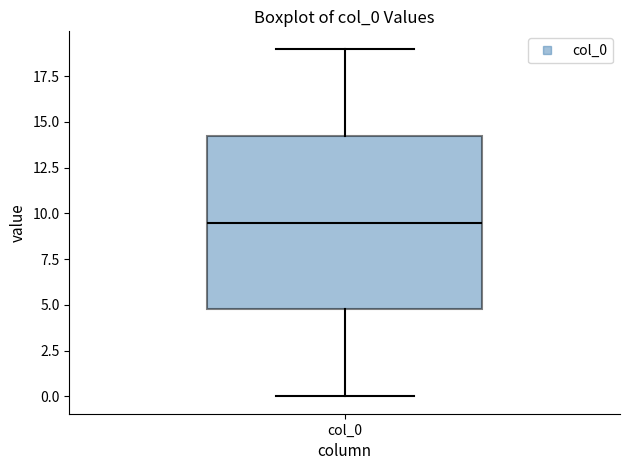

Read this box plot against the y-axis: the position of the median line, the range covered by the box, and the ends of both whiskers. The values are not printed on the chart, so give them approximately, as read against the axis.

median 9.5, box 5.0 to 14.5, whiskers 0.0 to 19.0